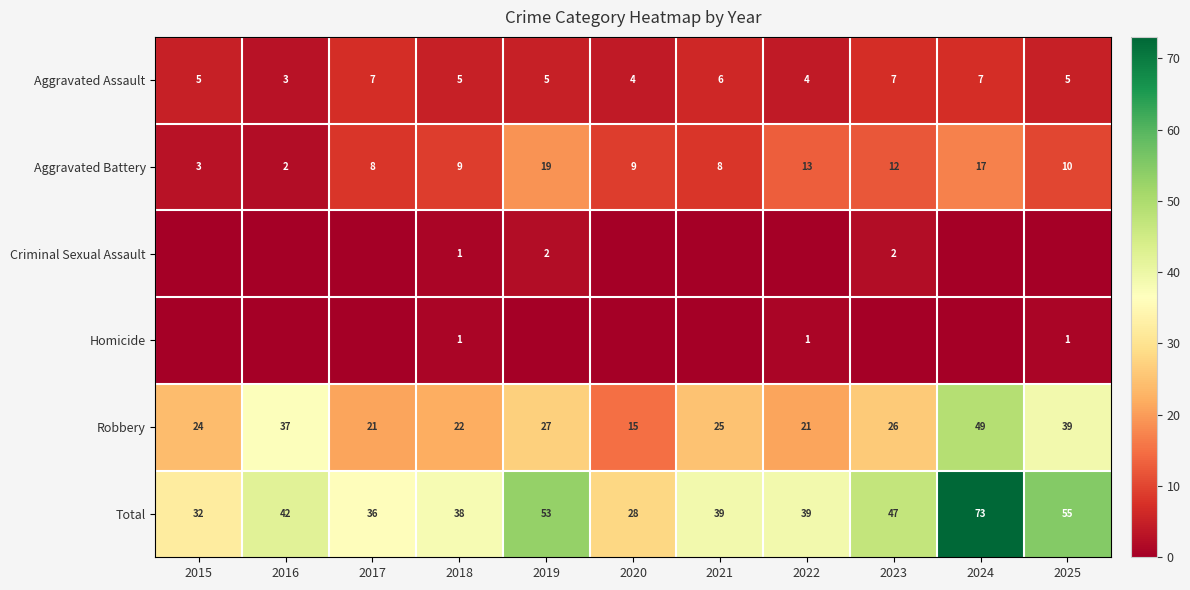

Read the Aggravated Battery value at 2025, to the nearest 10.

10